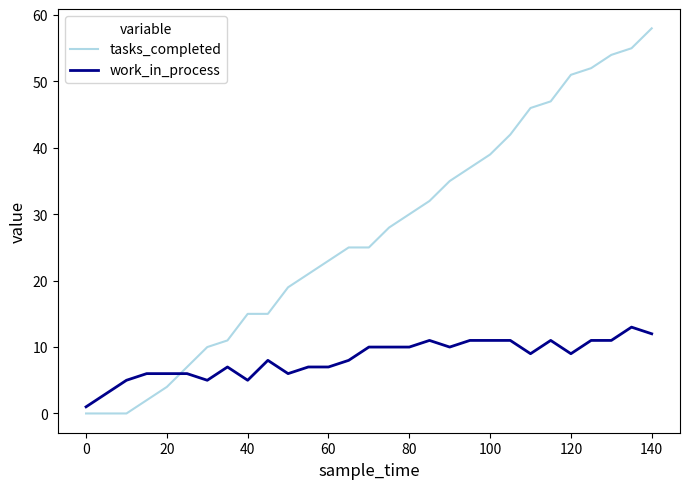

Which series has the largest range (max minus min)?

tasks_completed